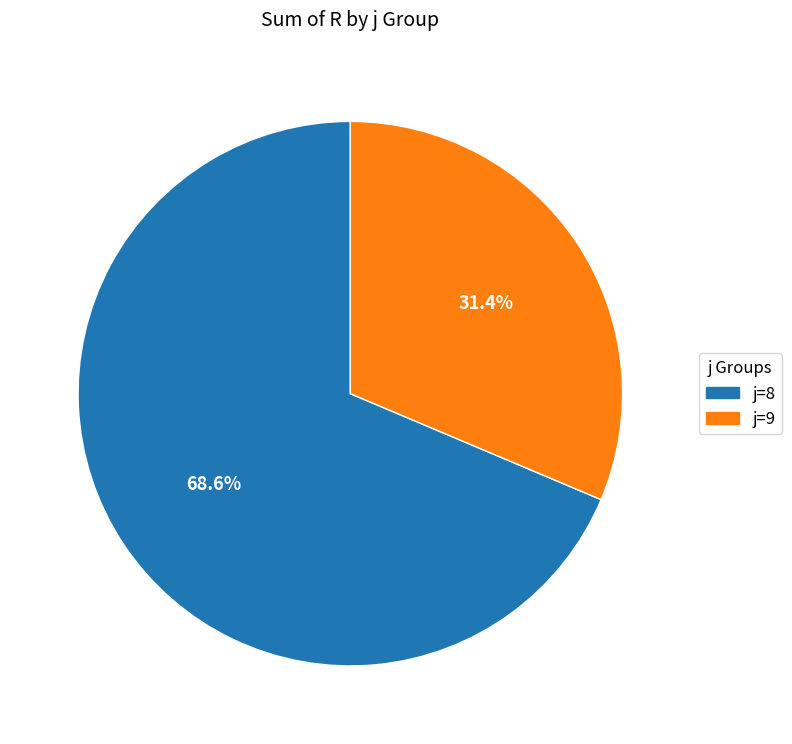

How many segments does this pie chart have?

2